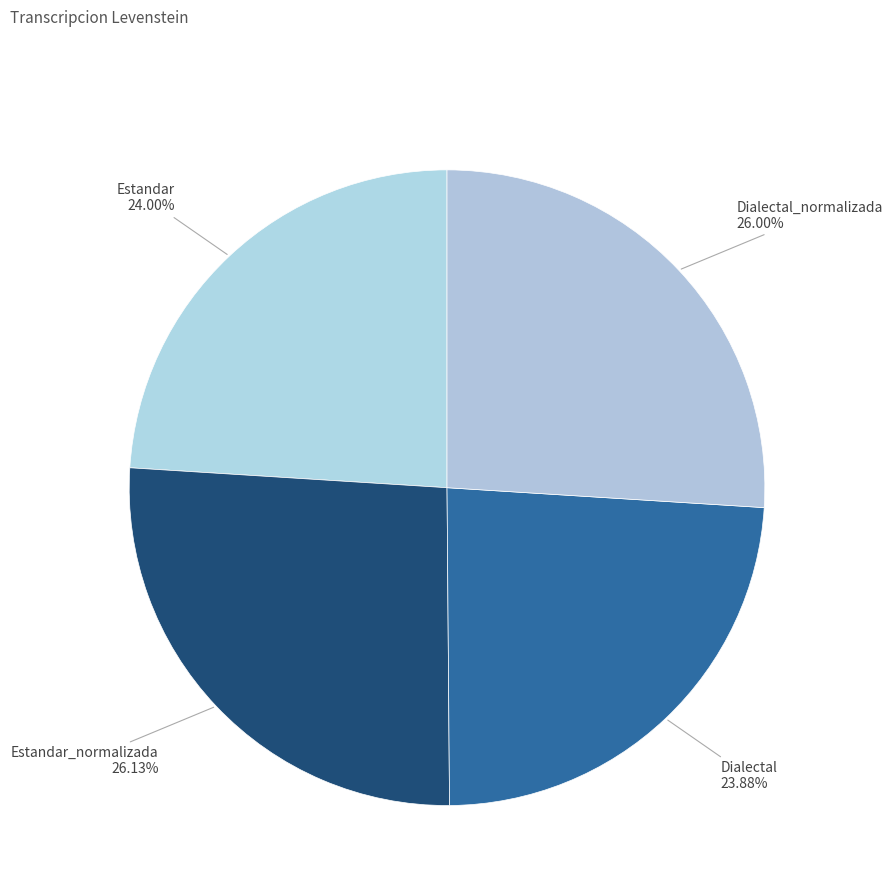

To the nearest percent, what is the average slice percentage?

25%